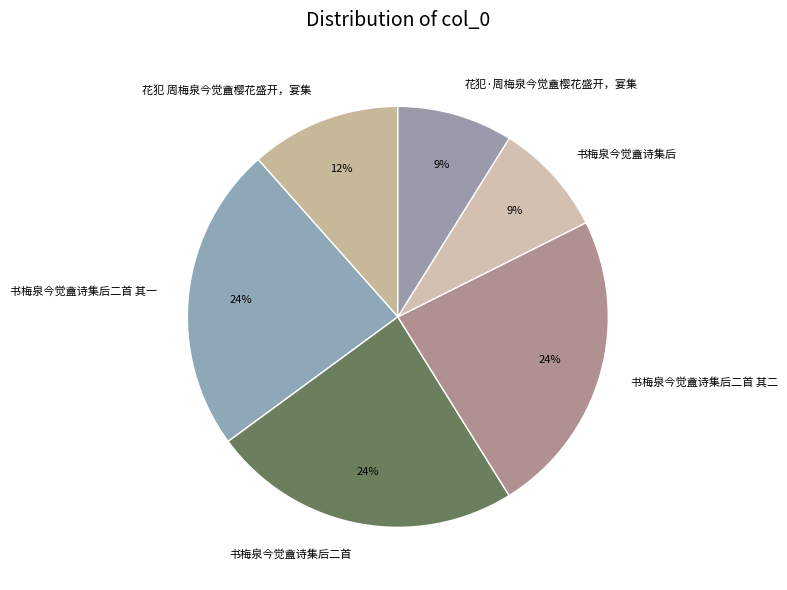

Does any single category account for the majority?

No